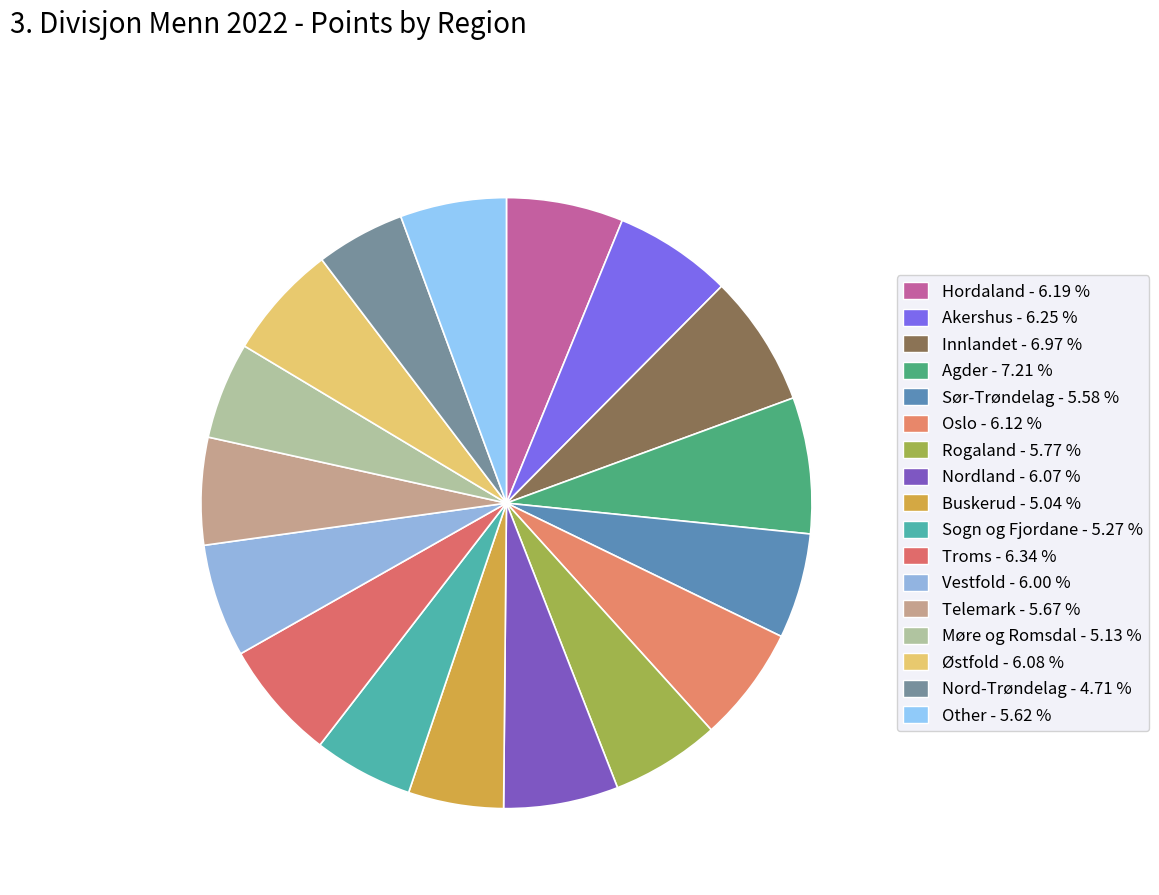

Approximately how many times larger is the value at Nord-Trøndelag compared to Akershus?

0.8